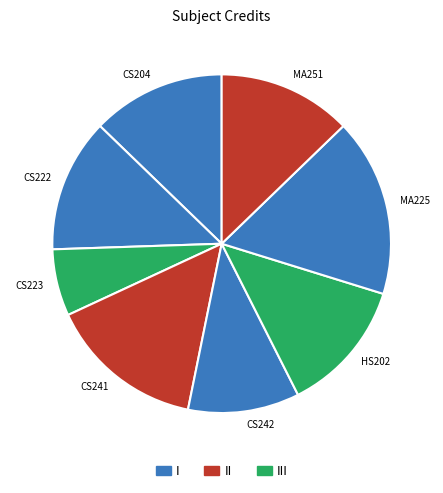

Combined, do CS241 and MA251 account for over 50%?

No